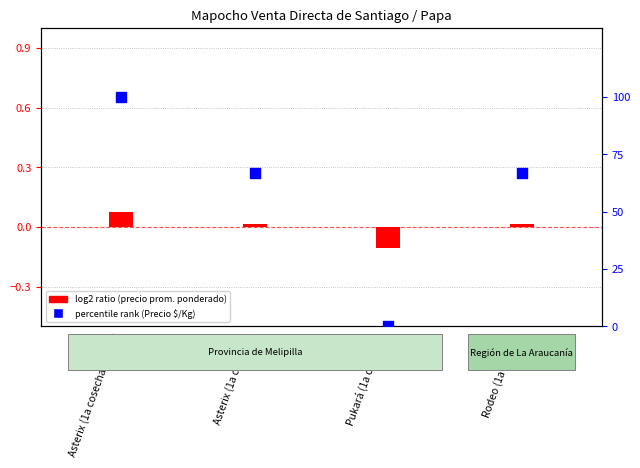

Which series has the widest spread of Y values?

percentile rank within the sample